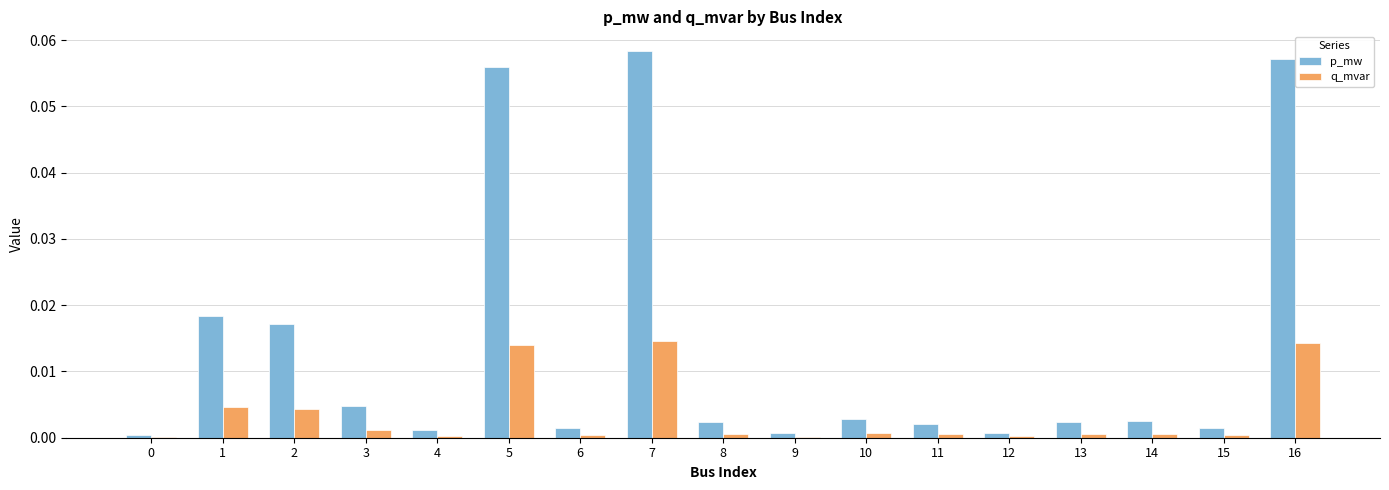

The value of p_mw at 11 is 0.0. True or false?

True